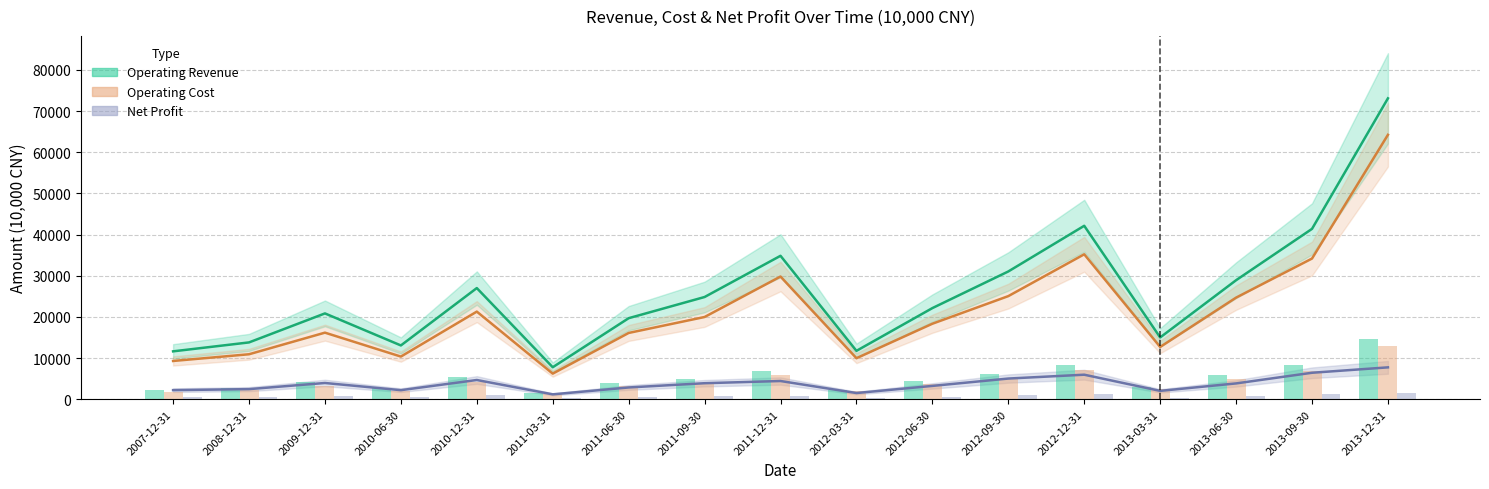

At which label is Net Profit closest to 4470?

2011-12-31